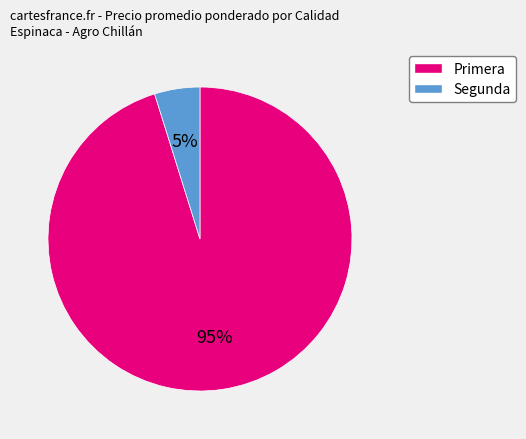

Which slice is the largest?

Primera